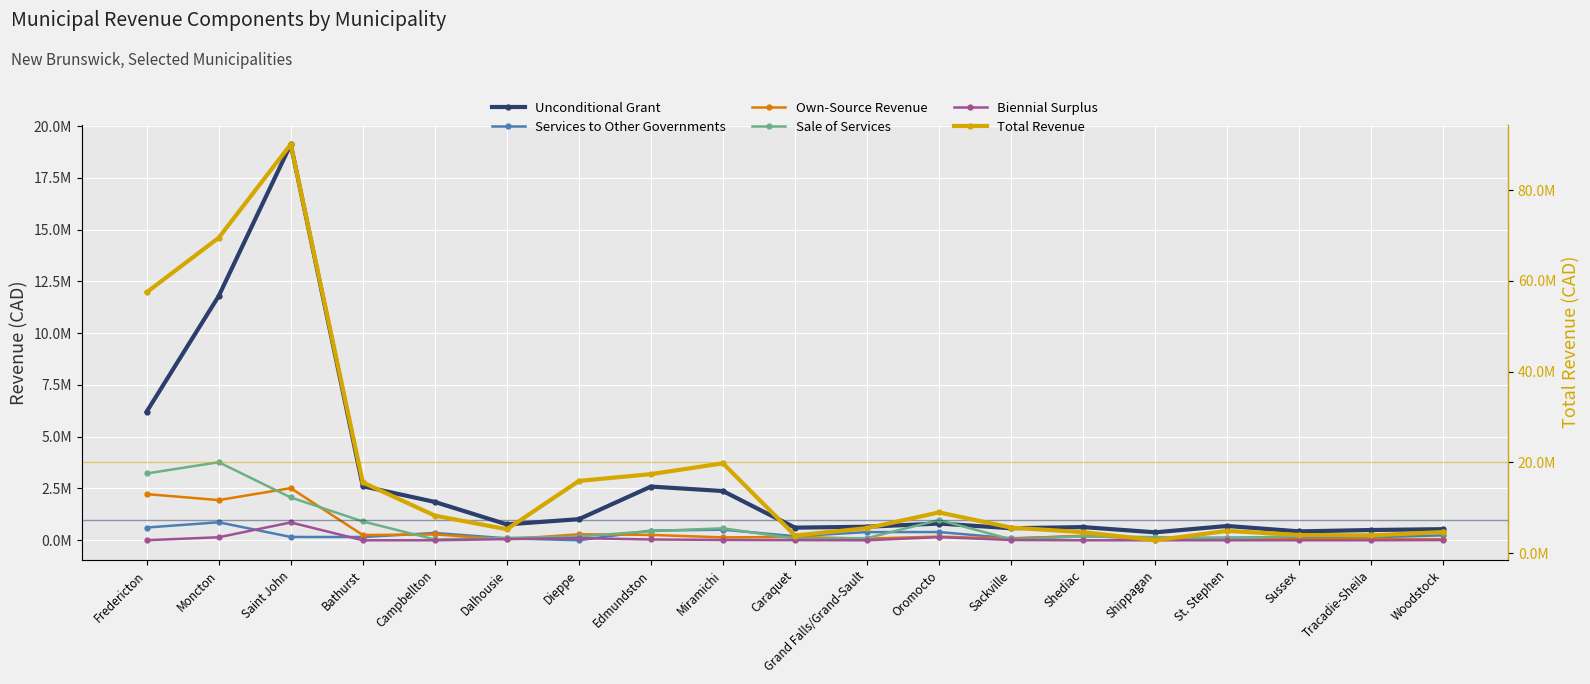

What is the maximum value shown in the chart?

90075926